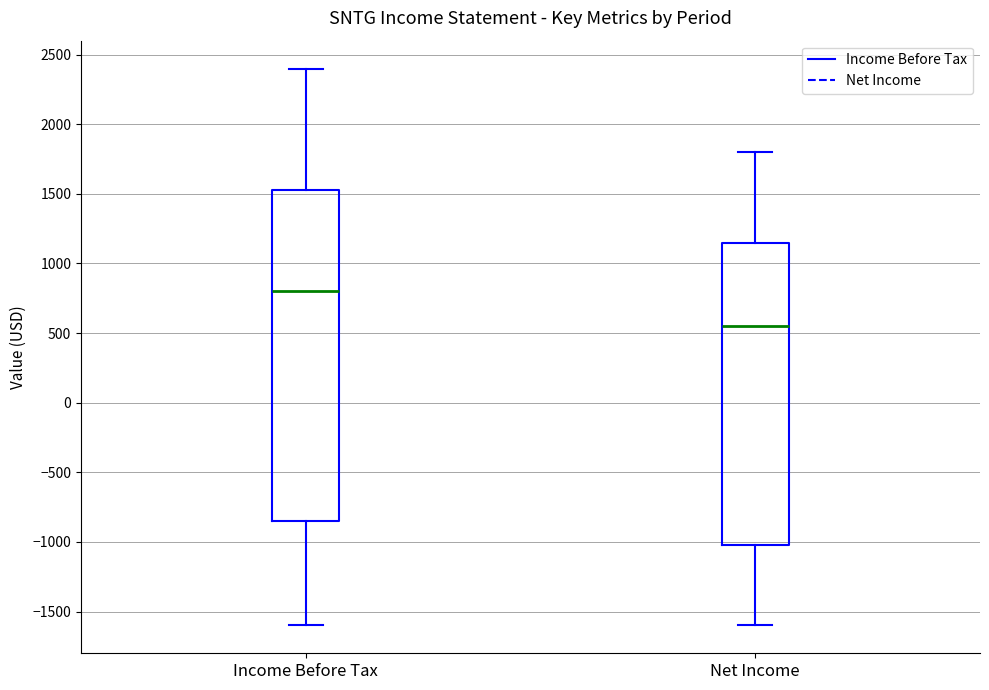

Reading left to right, transcribe this box plot: for each box, give where its median line is, the range the box spans, and where its two whiskers end, as read against the y-axis. The values are not printed on the chart, so give them approximately, as read against the axis.

Income Before Tax: median 800, box -850 to 1550, whiskers -1600 to 2400
Net Income: median 550, box -1000 to 1150, whiskers -1600 to 1800